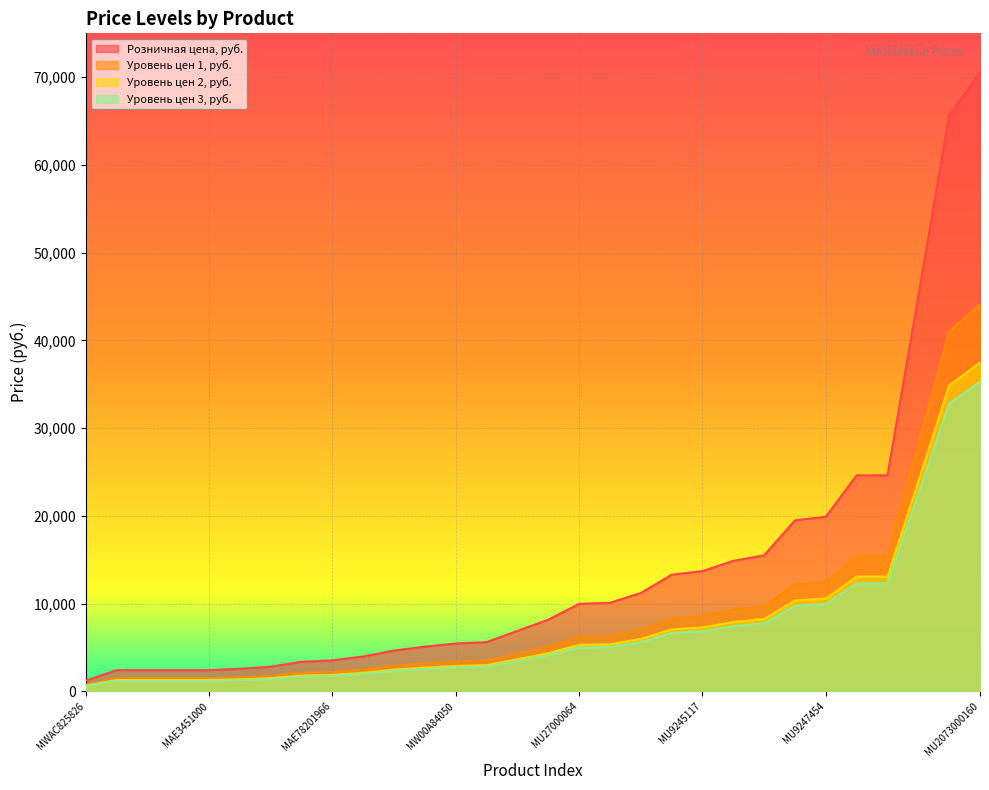

How many values in the Уровень цен 1, руб. series exceed 5100?

14